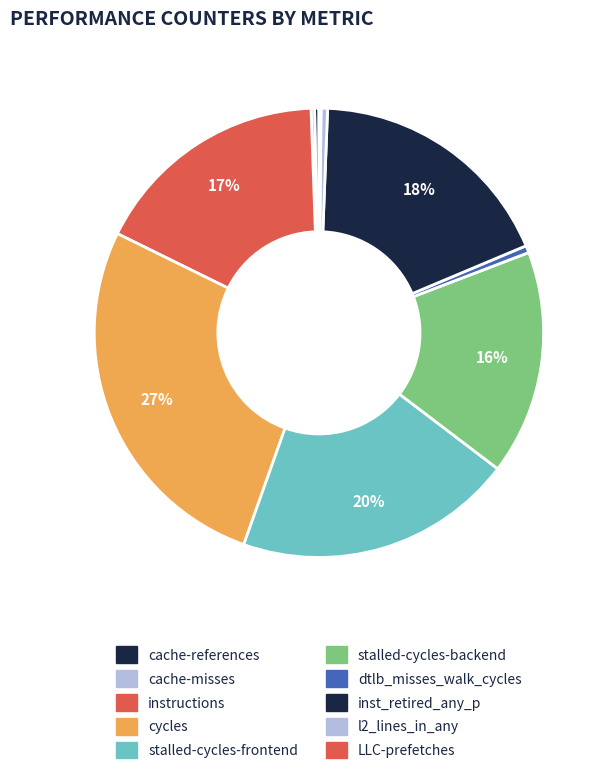

To the nearest percent, what portion does instructions represent?

17%